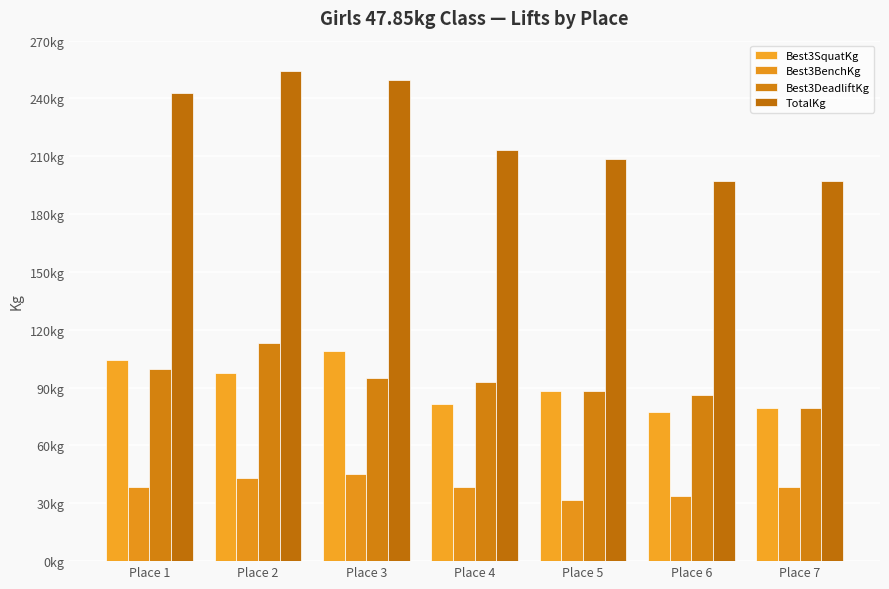

What is the smallest value displayed?

31.8